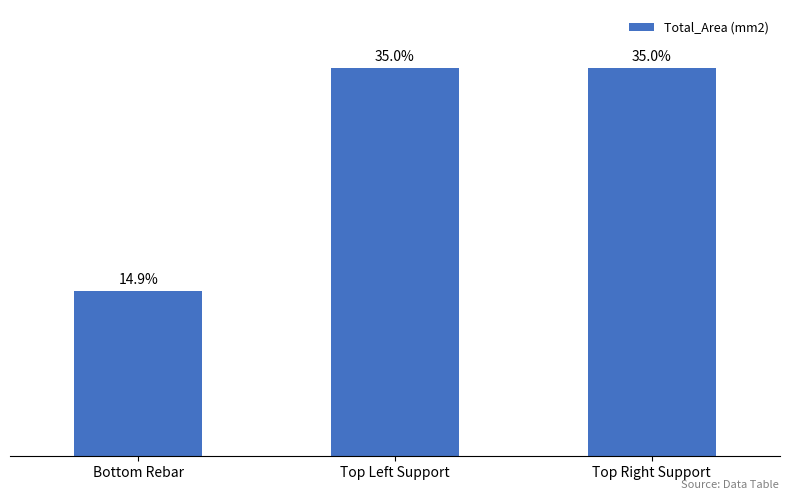

The chart shows a value of 303.8 at Top Left Support. True or false?

False